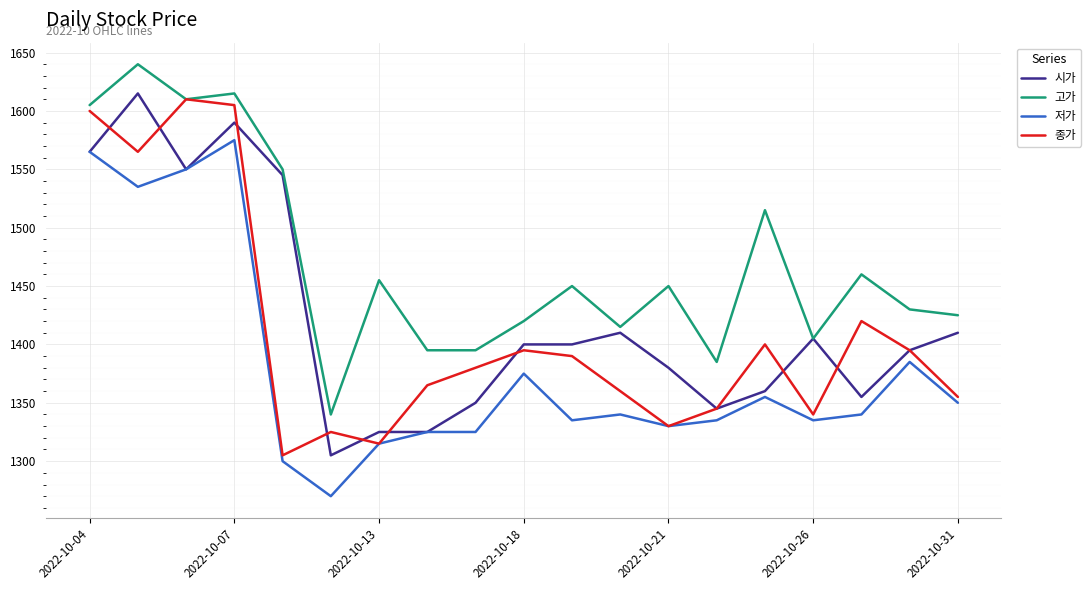

What is the highest value of the 시가 series?

1615